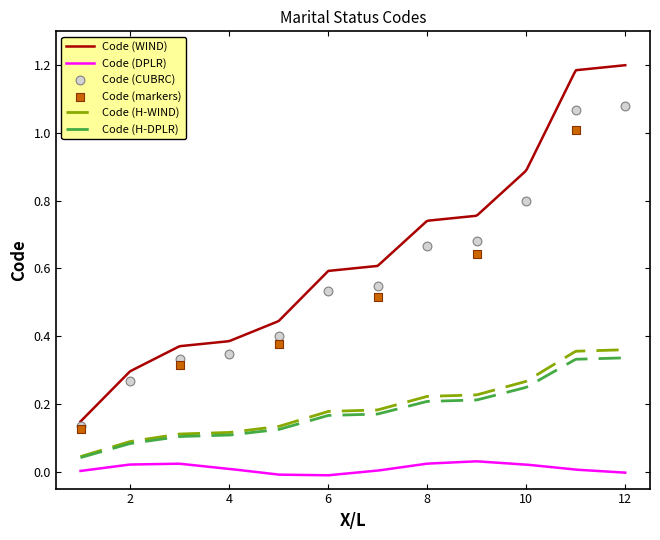

True or false: Code (H-DPLR) and Code (WIND) cross at least once.

False